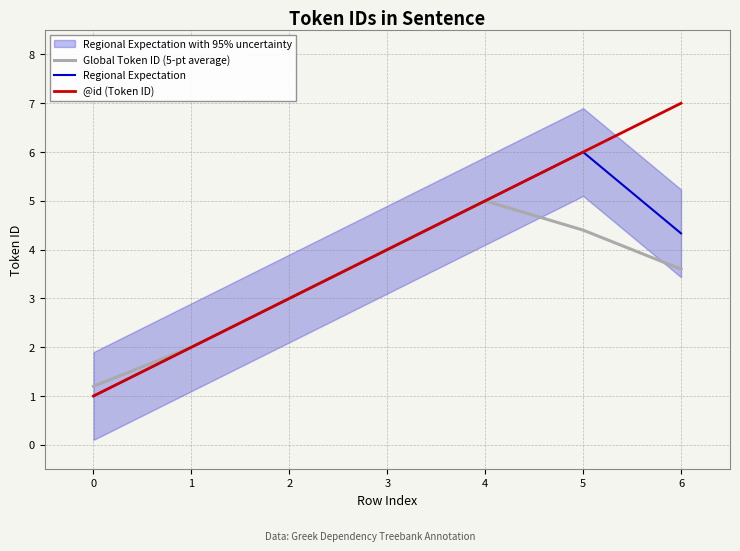

Which series has the largest total across all categories?

@id (Token ID)